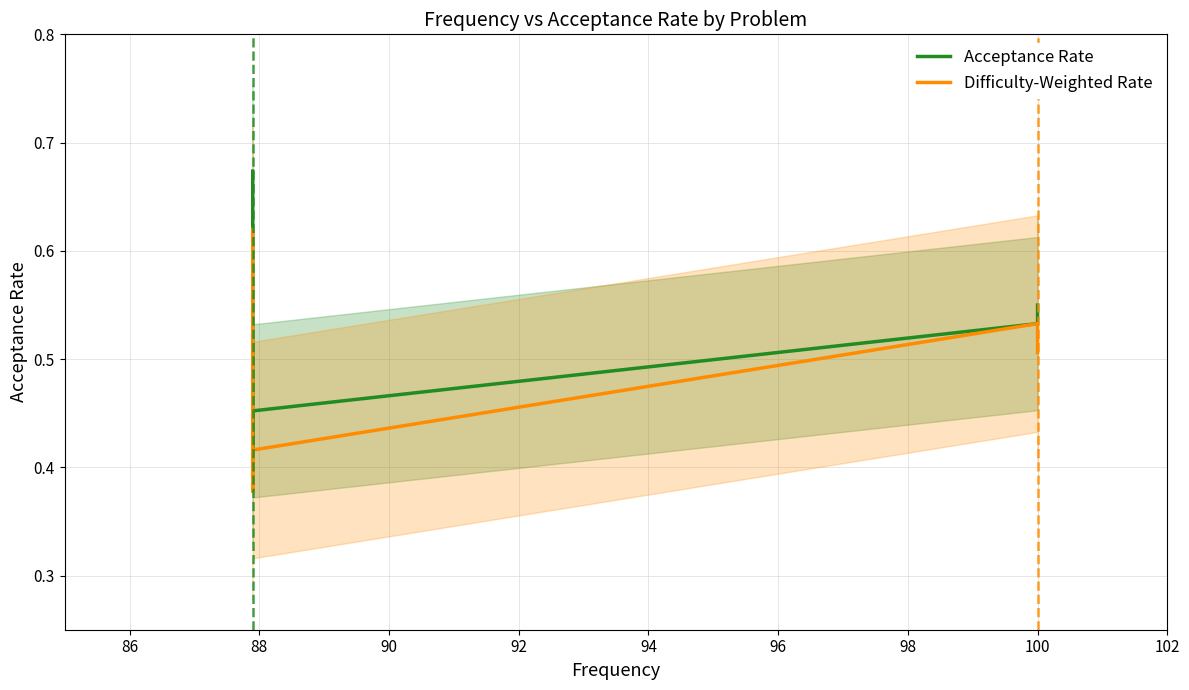

True or false: Acceptance Rate and Difficulty-Weighted Rate cross at least once.

False